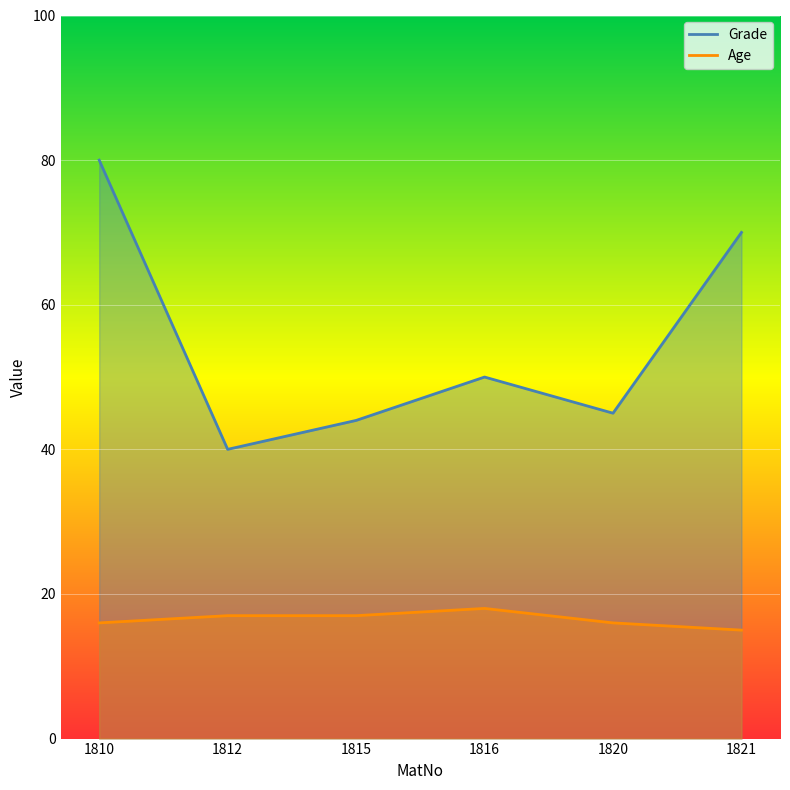

Is it true that Grade equals 44 at 1815?

True